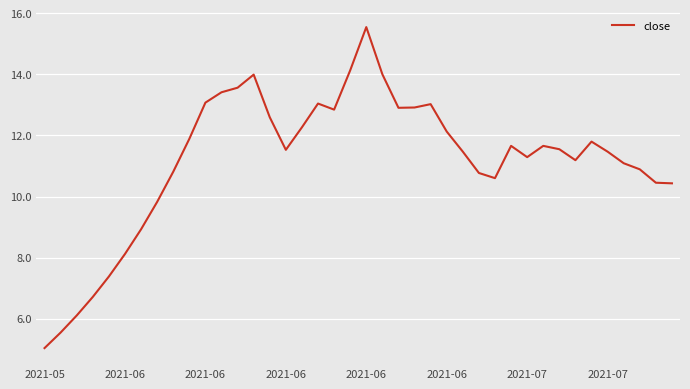

What is the greatest value displayed?

15.5